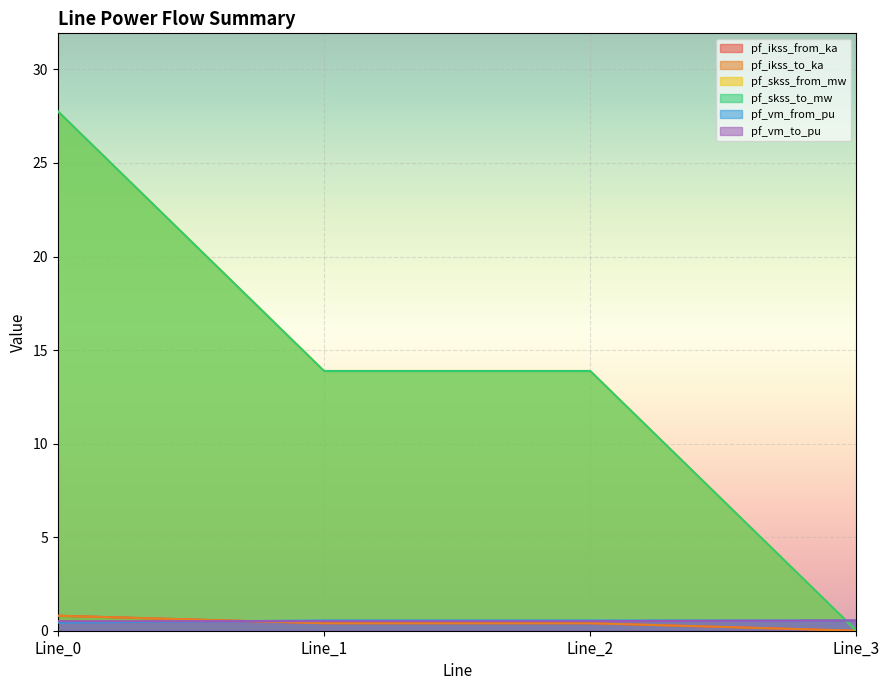

At which label is pf_ikss_to_ka closest to 0?

Line_3